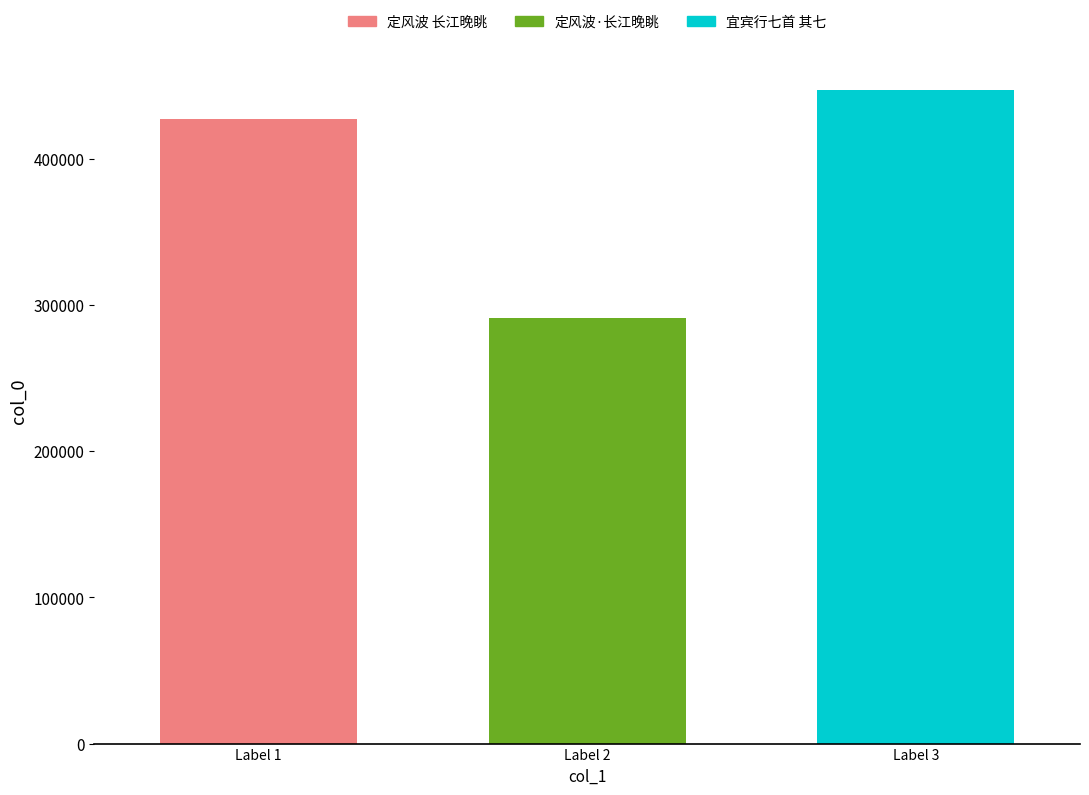

What is the value of the 1st bar from the left?

427406